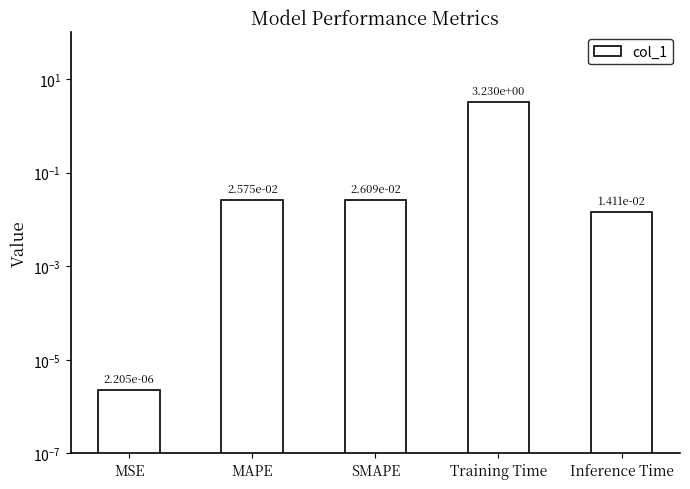

What is the change in value from SMAPE to Training Time?

+3.2